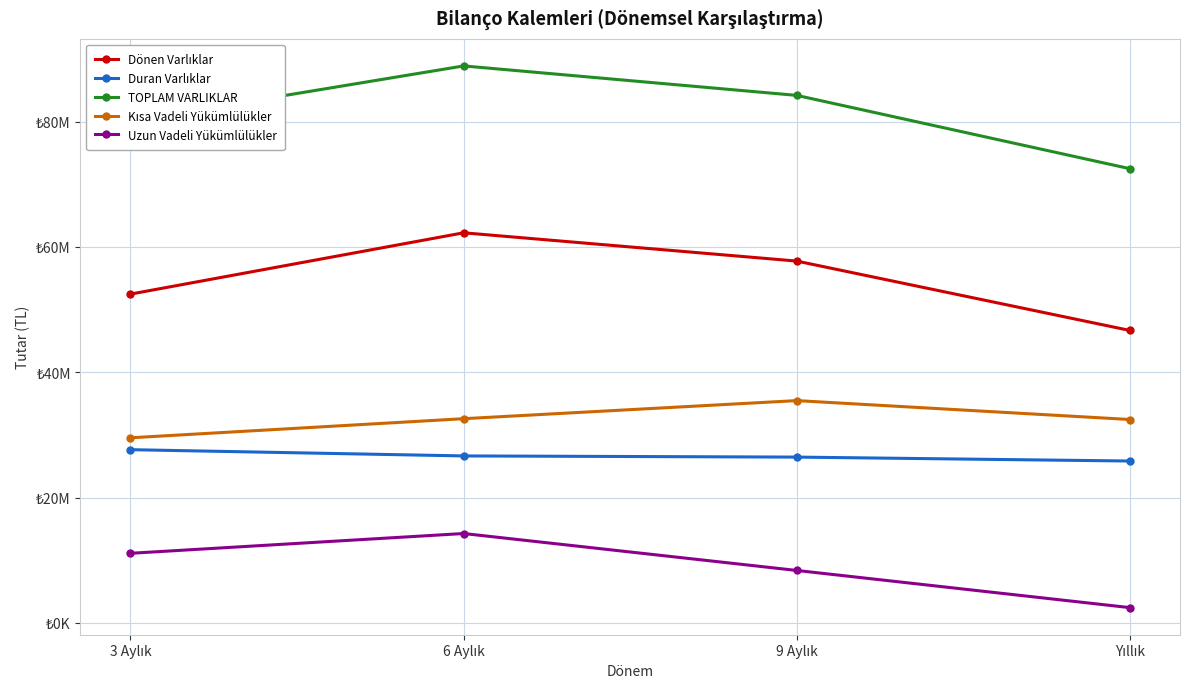

The value of TOPLAM VARLIKLAR at Yıllık is 72488834. True or false?

True